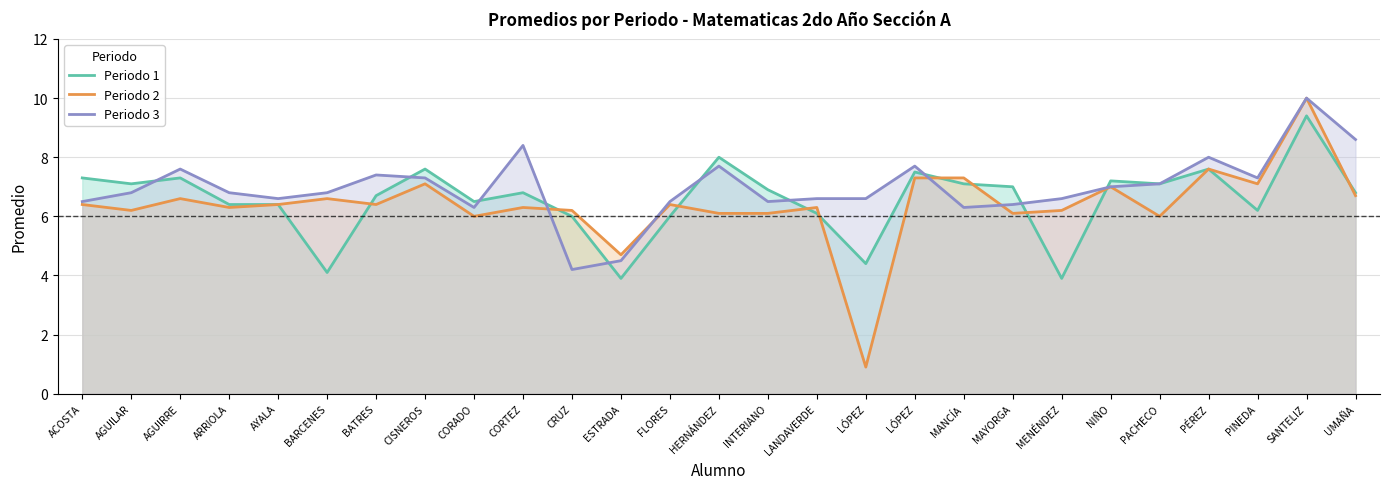

What is the value of the Periodo 2 point at the 16th from the left?

6.3